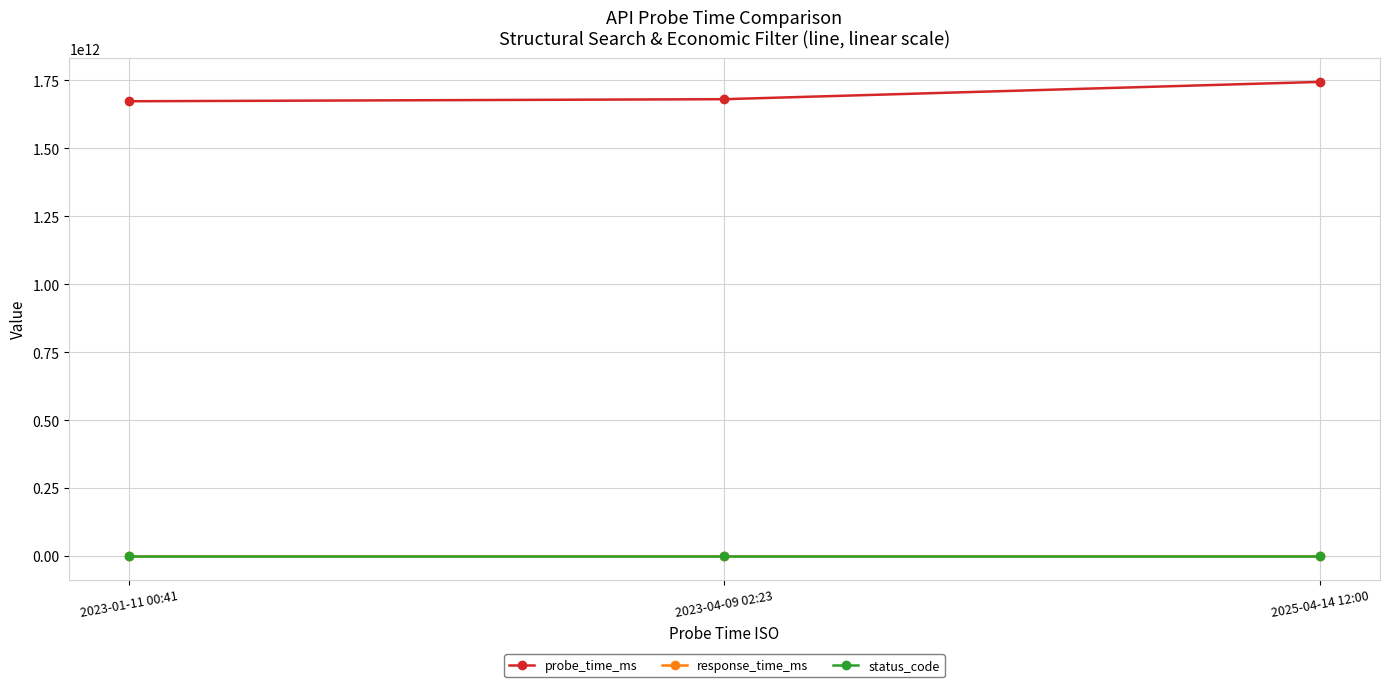

Which series has the largest total across all categories?

probe_time_ms